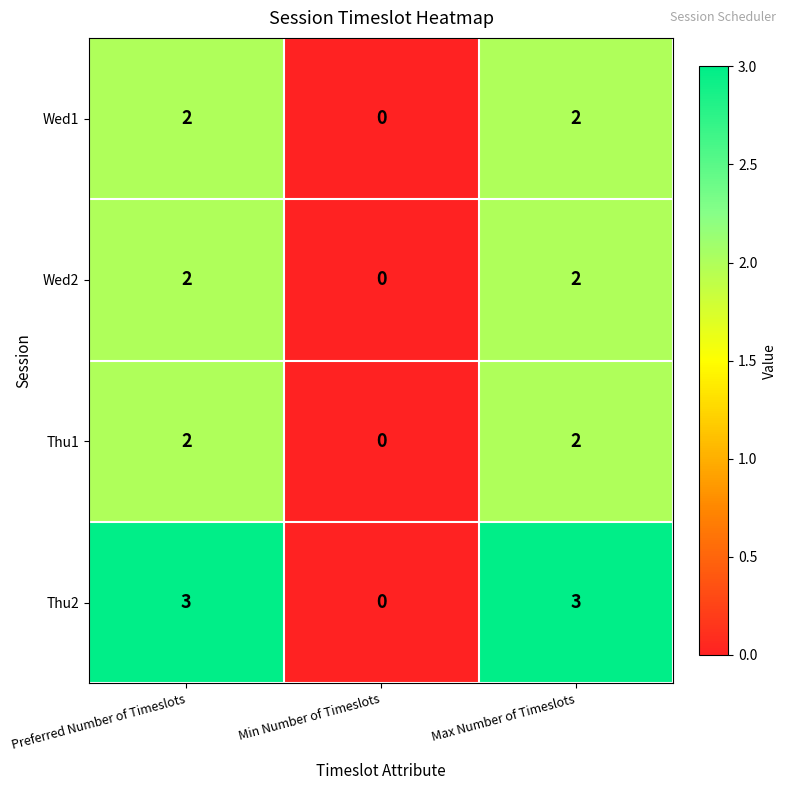

What is the maximum value shown in the chart?

3